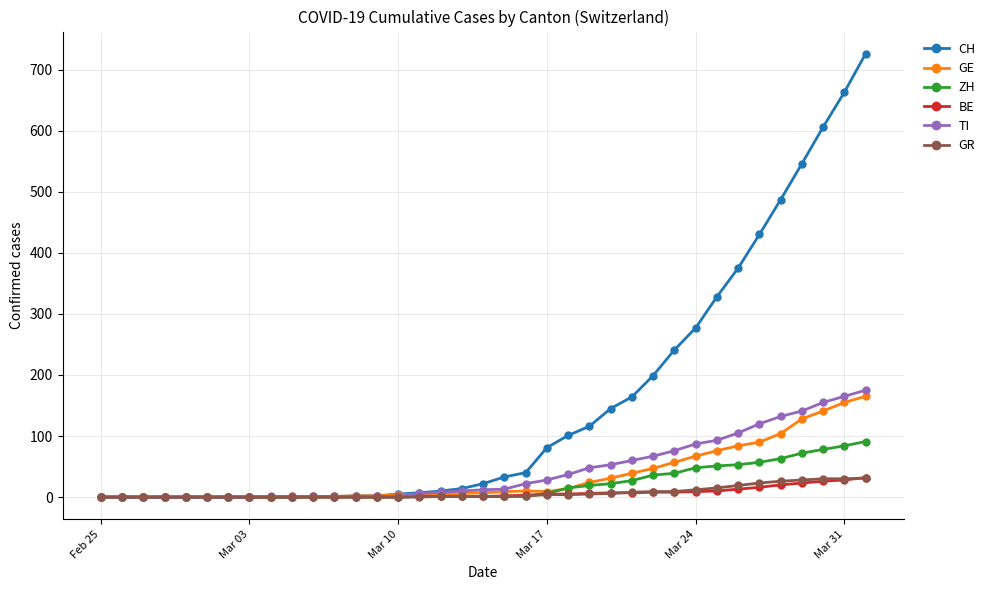

What is the highest value of the ZH series?

91